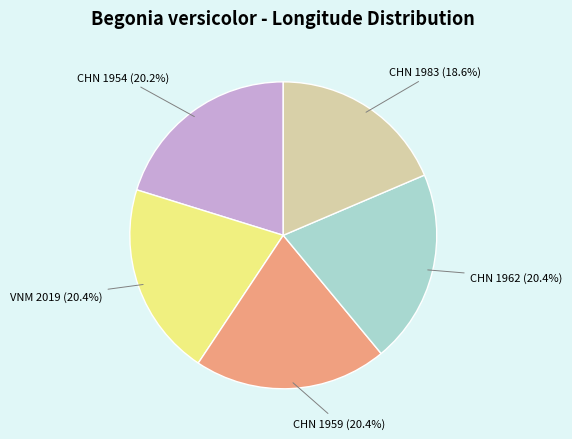

Which slice is the smallest?

CHN 1983